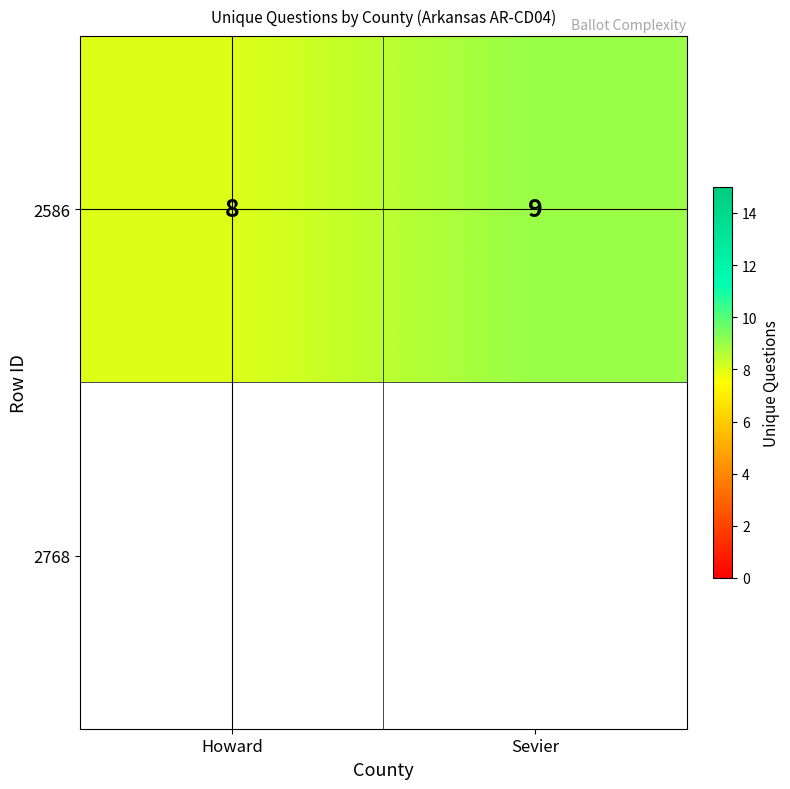

Reading left to right, extract all data points from this chart.

Howard=8	Sevier=9